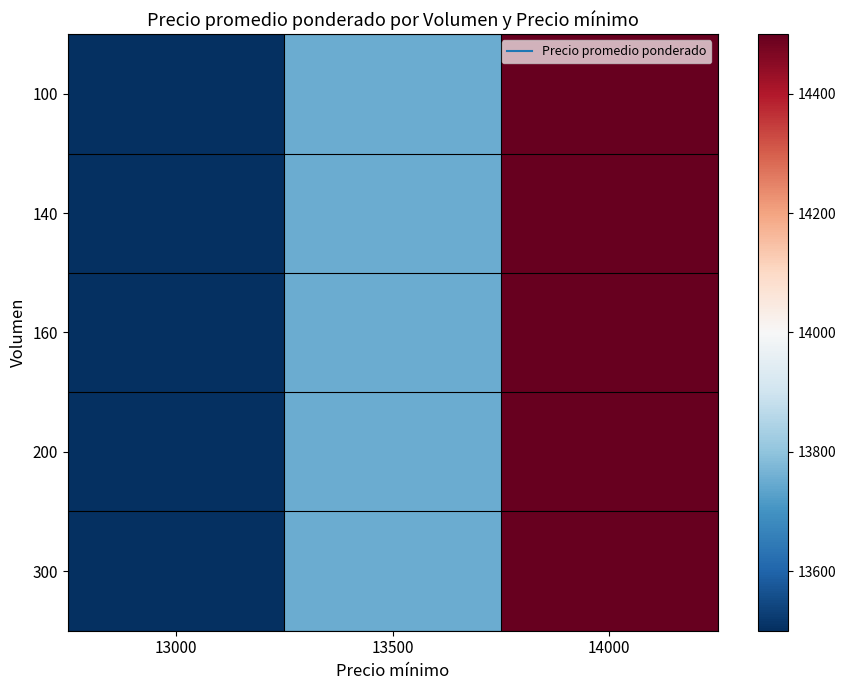

How many distinct data groups are displayed?

5